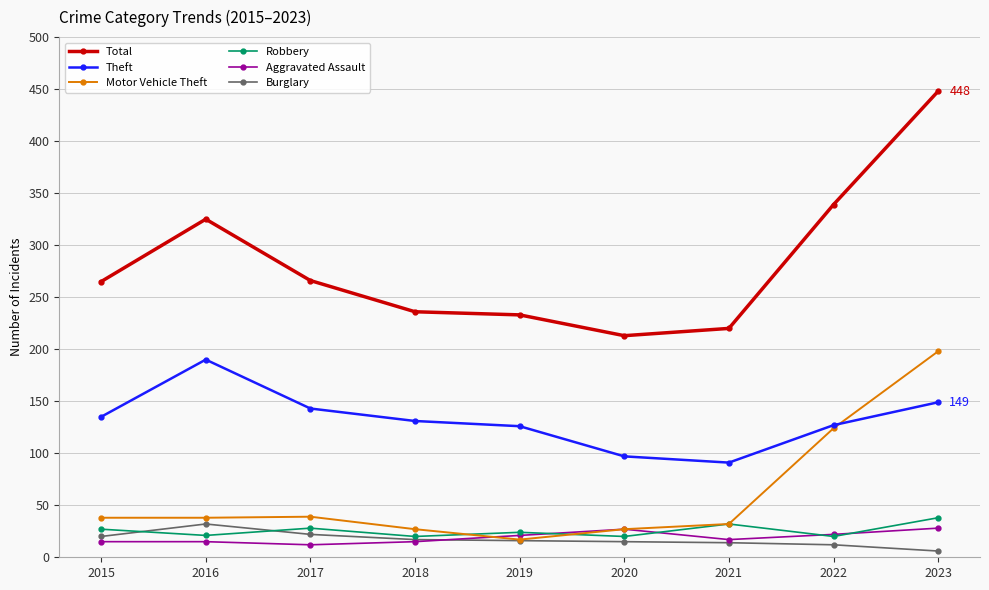

How many values in the Total series are below 265?

4